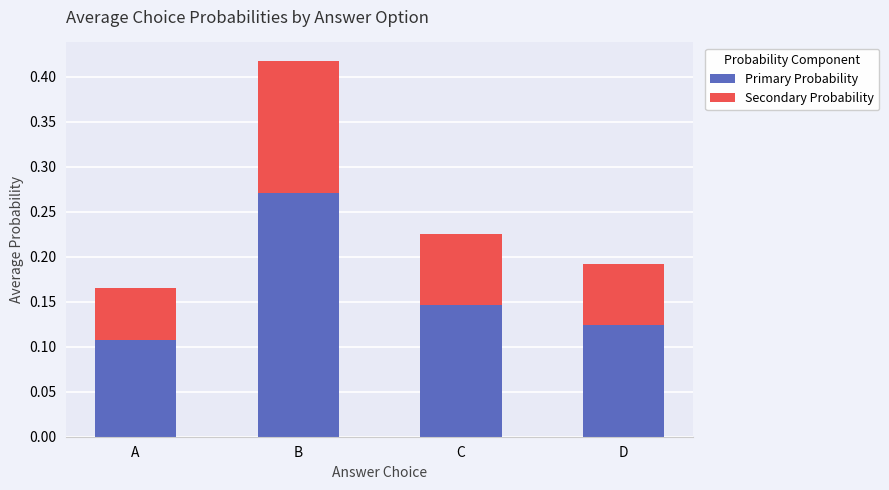

Is it true that Primary Probability equals 0.2 at D?

False